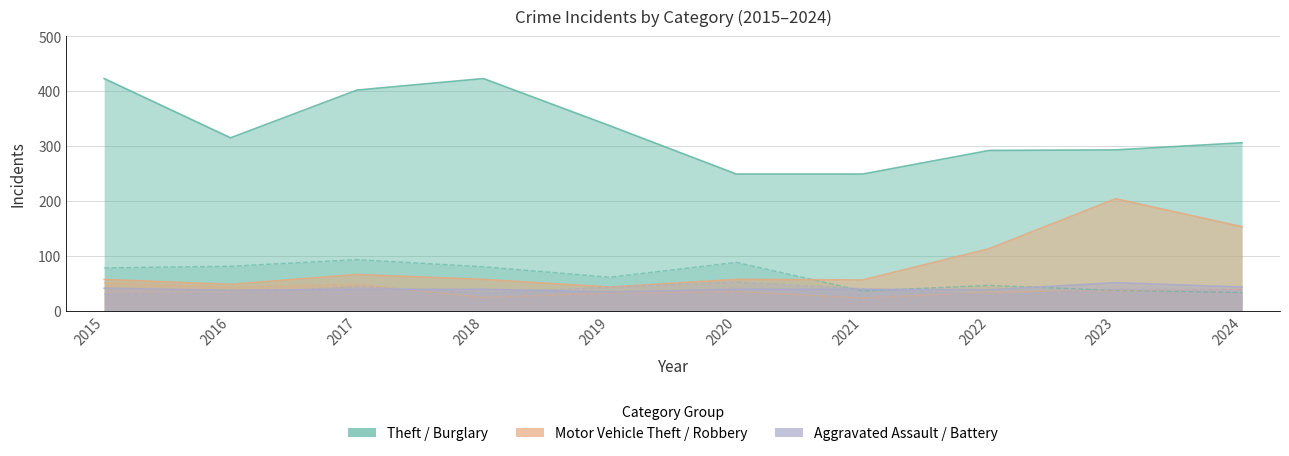

The value of Robbery at 2024 is 19. True or false?

False